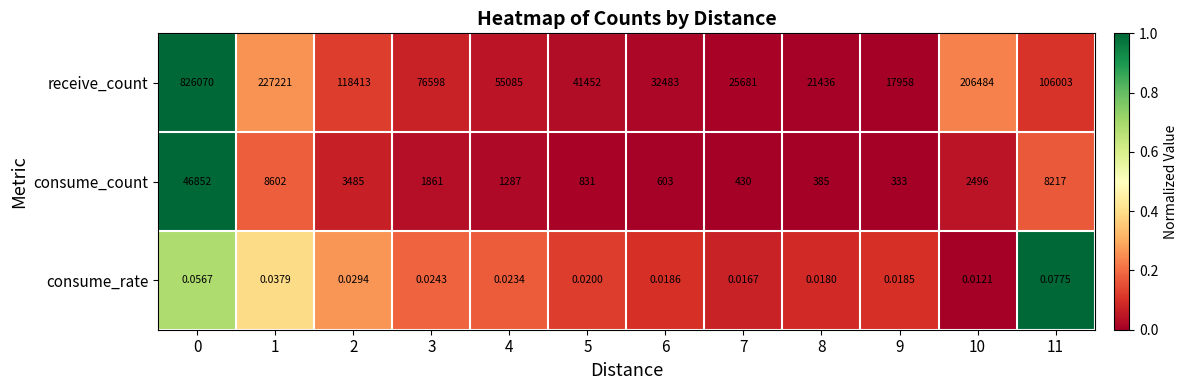

Is the value of receive_count at 1 greater than the value of consume_rate at 7?

Yes